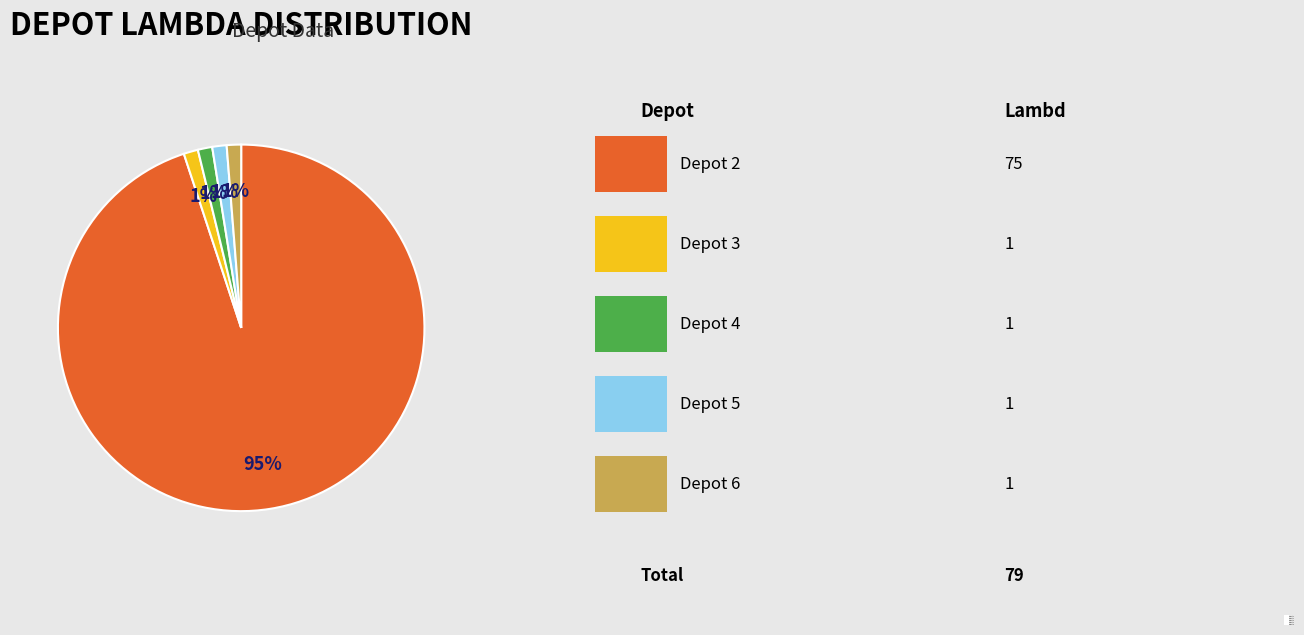

What is the majority slice?

Depot 2